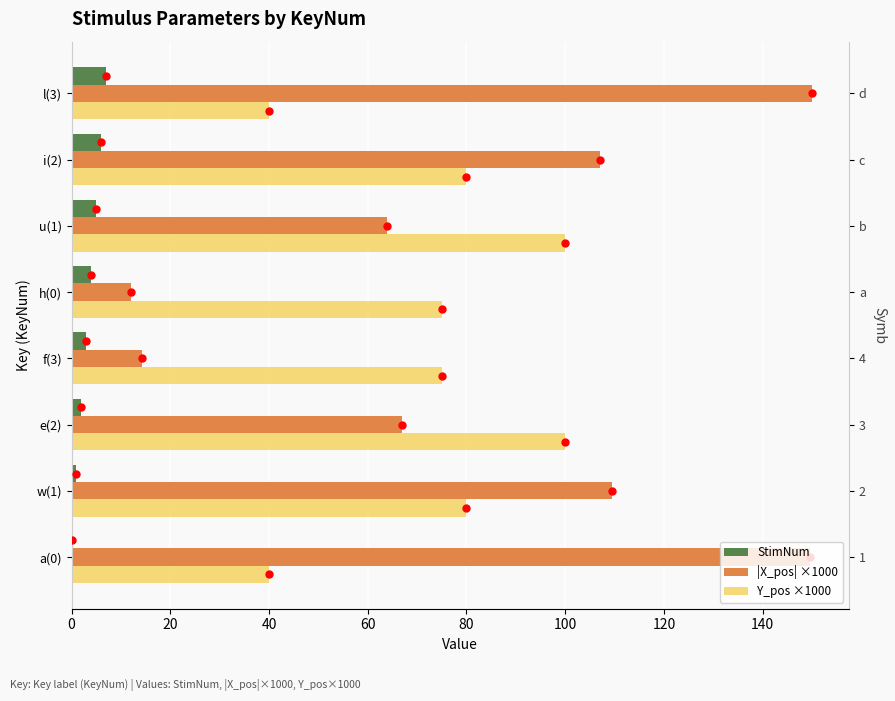

How many groups of bars are there?

8